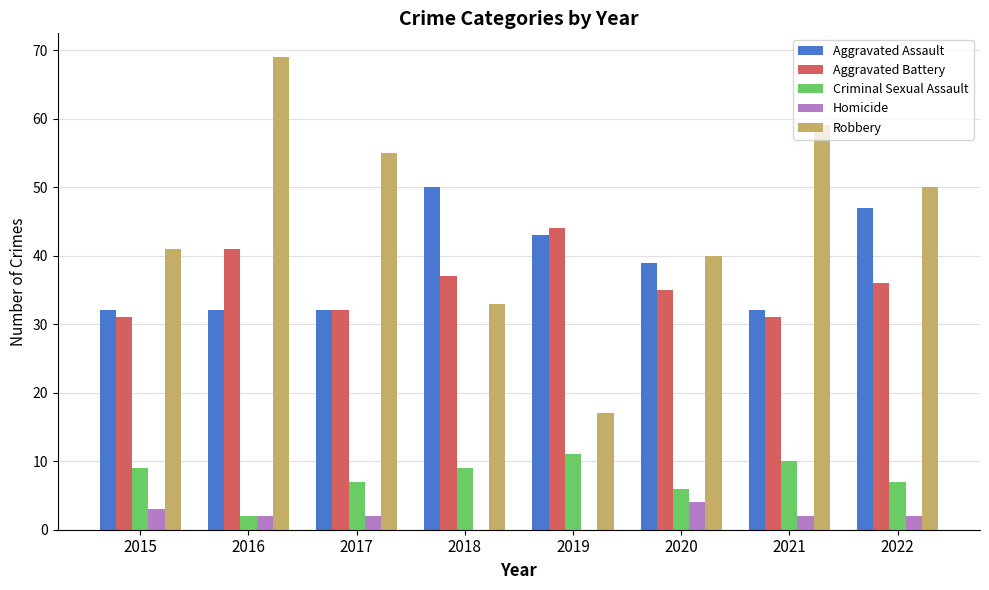

Between 2018 and 2019, which series saw the biggest shift?

Robbery